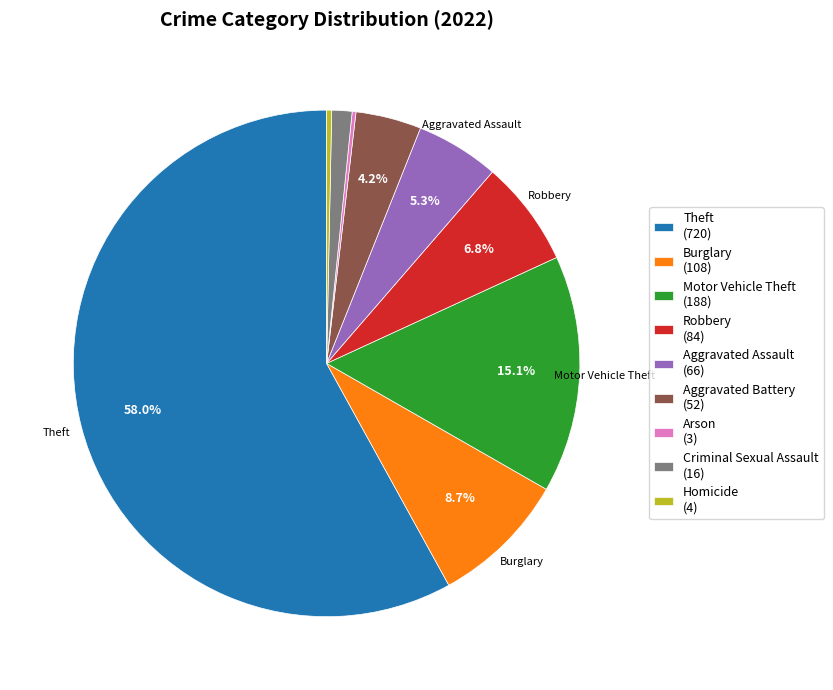

Do Theft and Aggravated Assault together represent more than half of the pie?

Yes